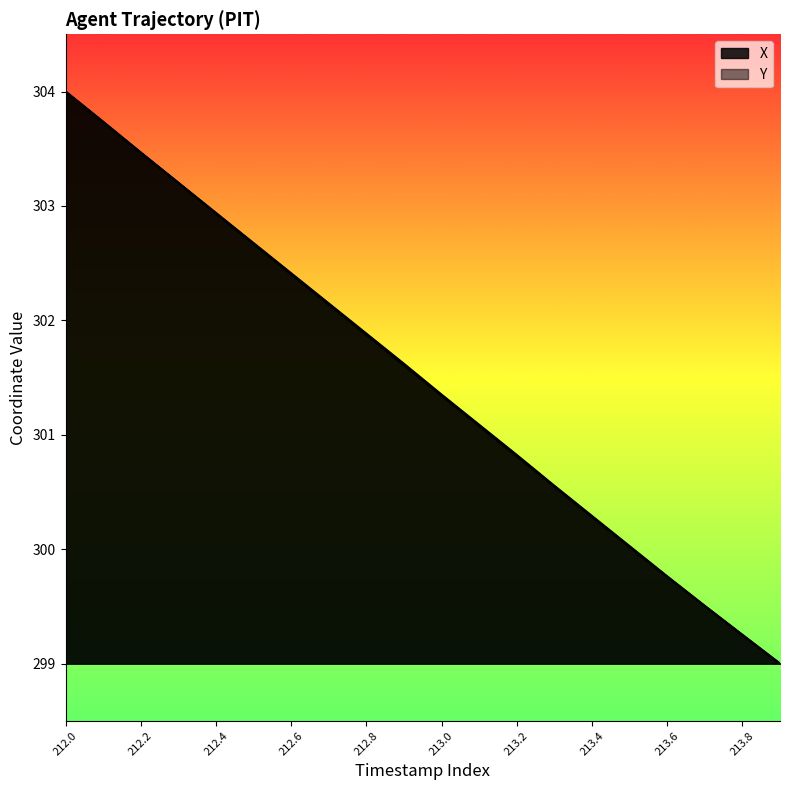

True or false: Y has more than 2 interior local peaks.

False